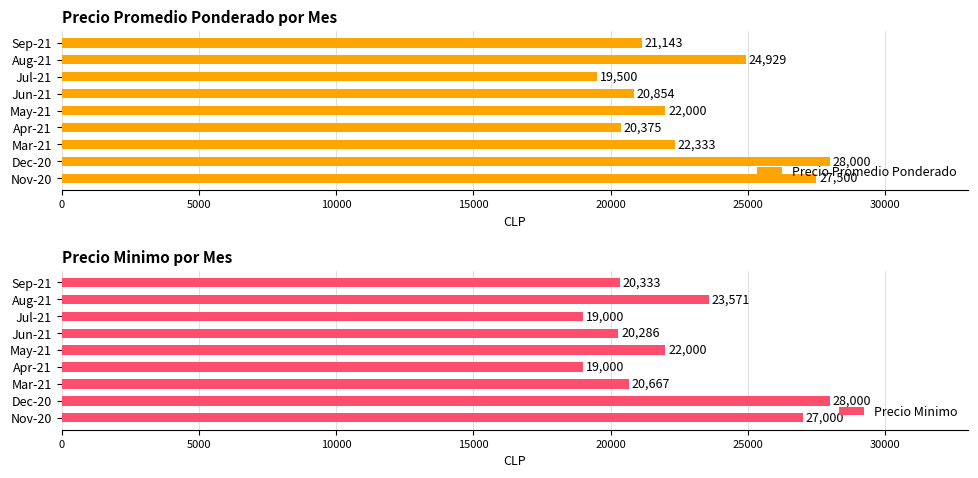

List the series in order of their overall mean, lowest first.

Precio Minimo, Precio Promedio Ponderado